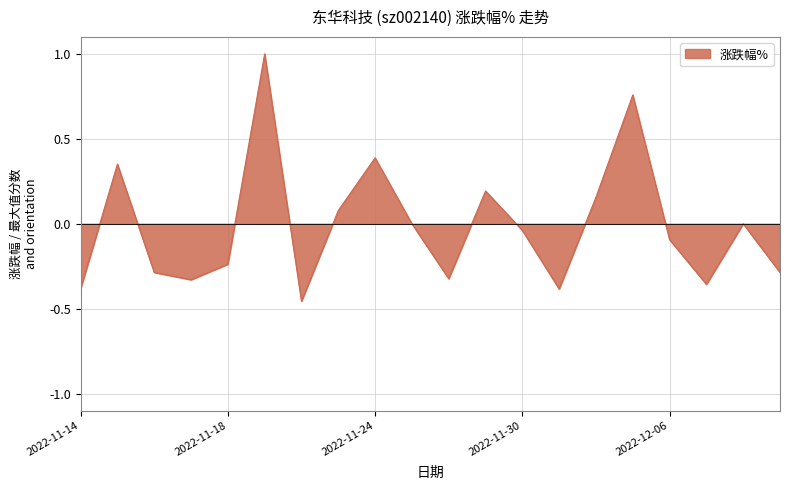

What is the maximum value shown in the chart?

1.0